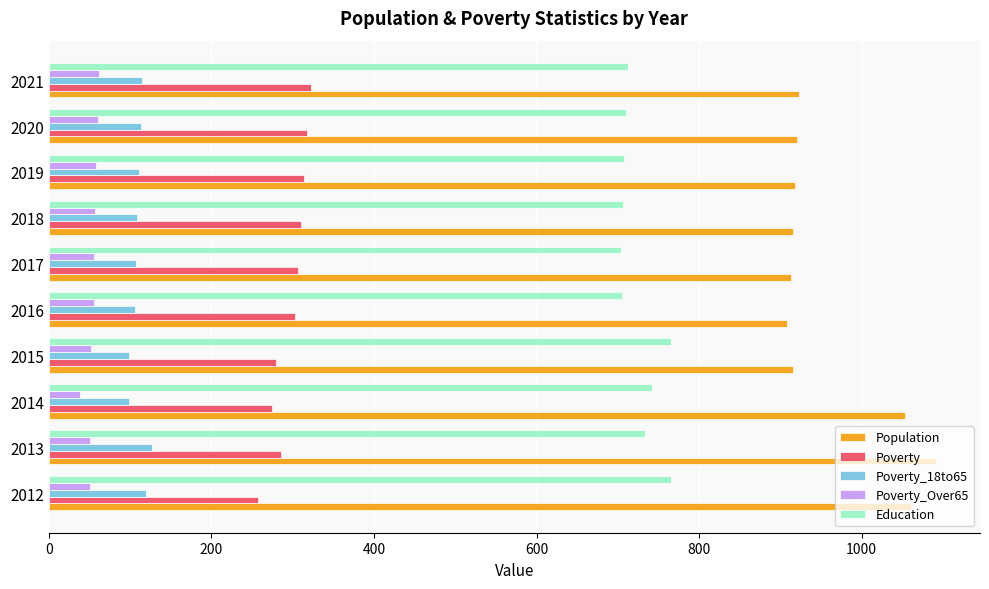

What is the lowest value of the Poverty_Over65 series?

38